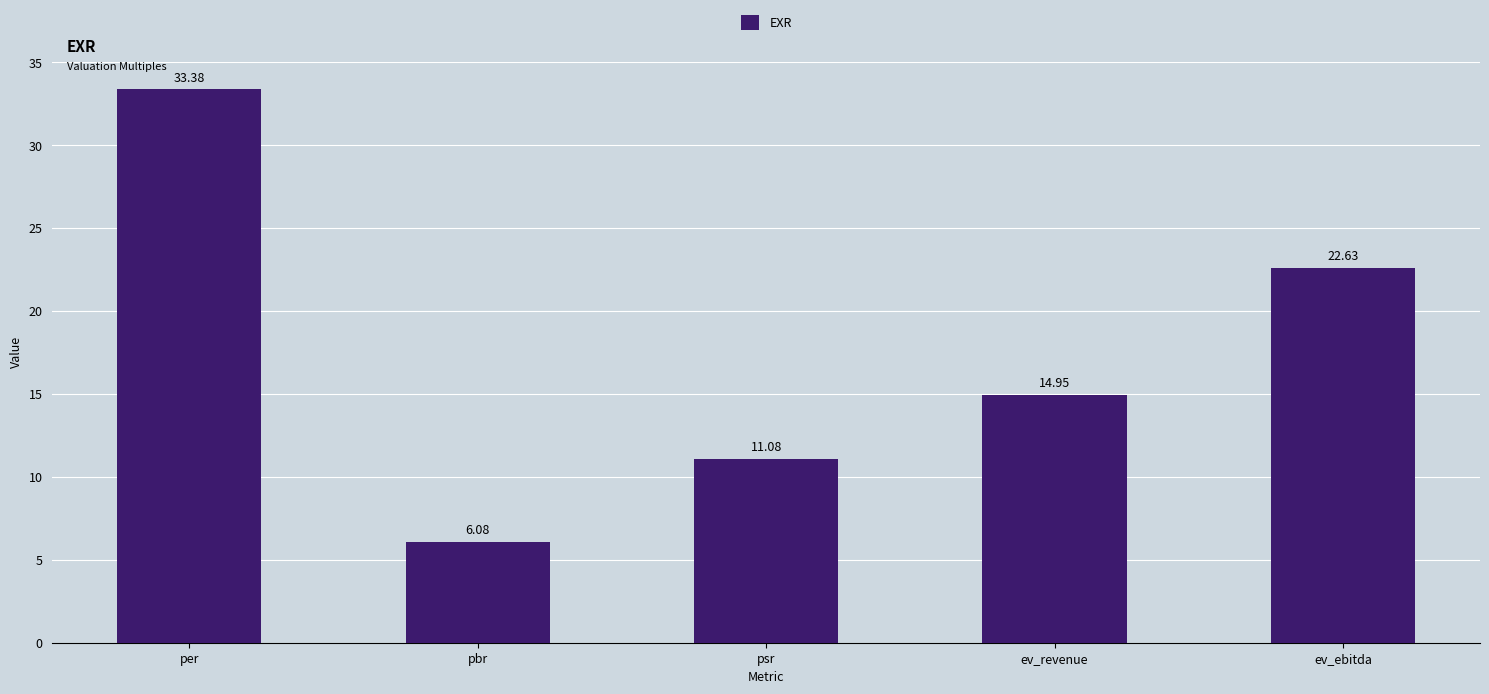

Rank the categories by value from lowest to highest.

pbr, psr, ev_revenue, ev_ebitda, per